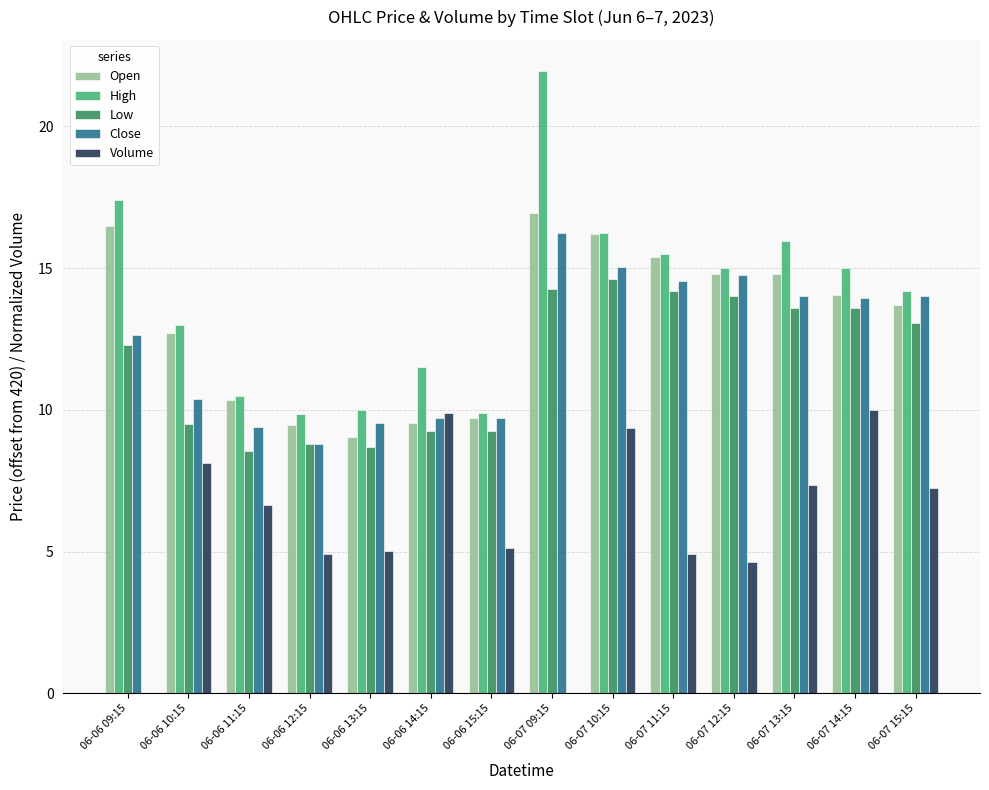

What is the sum of all Low values?

163.7